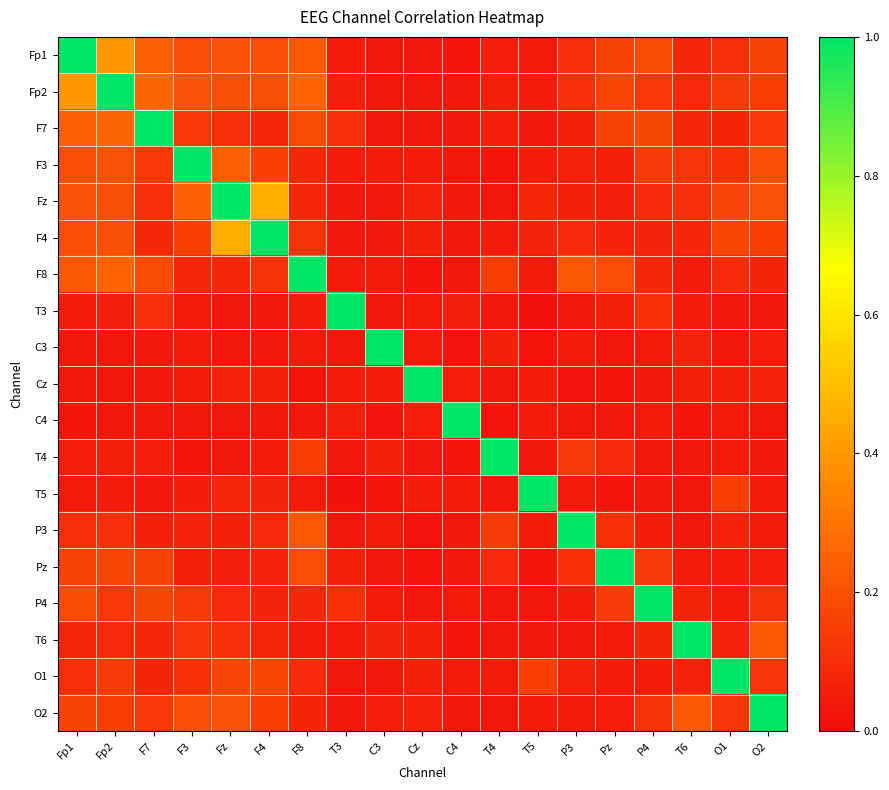

What is the total value across all series at T4?

2.0